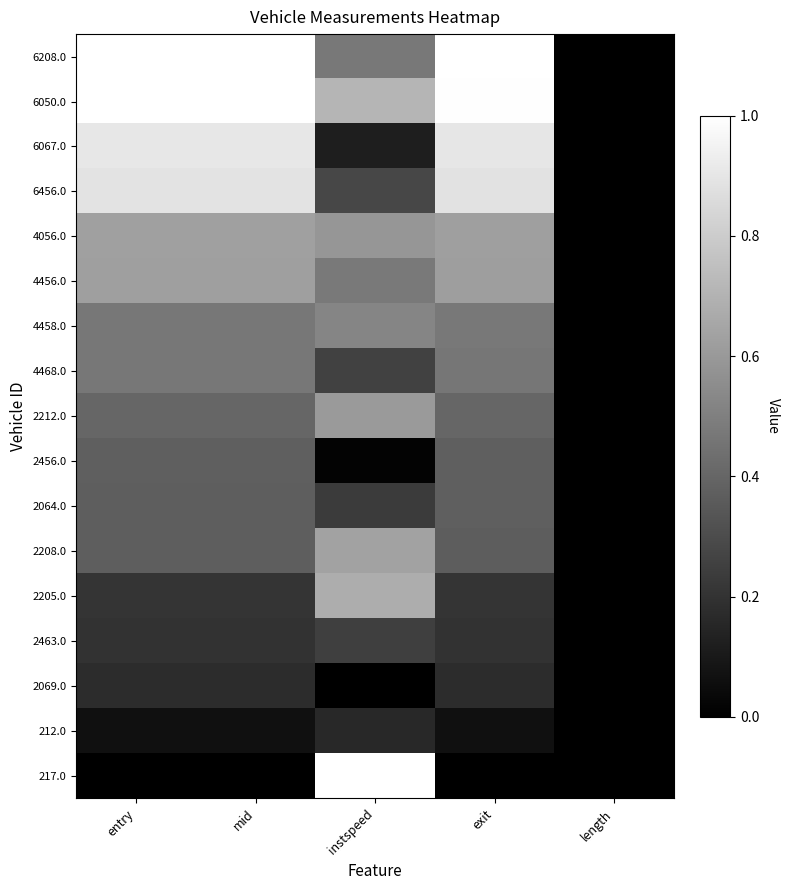

At which category is the sum across all series the highest?

mid